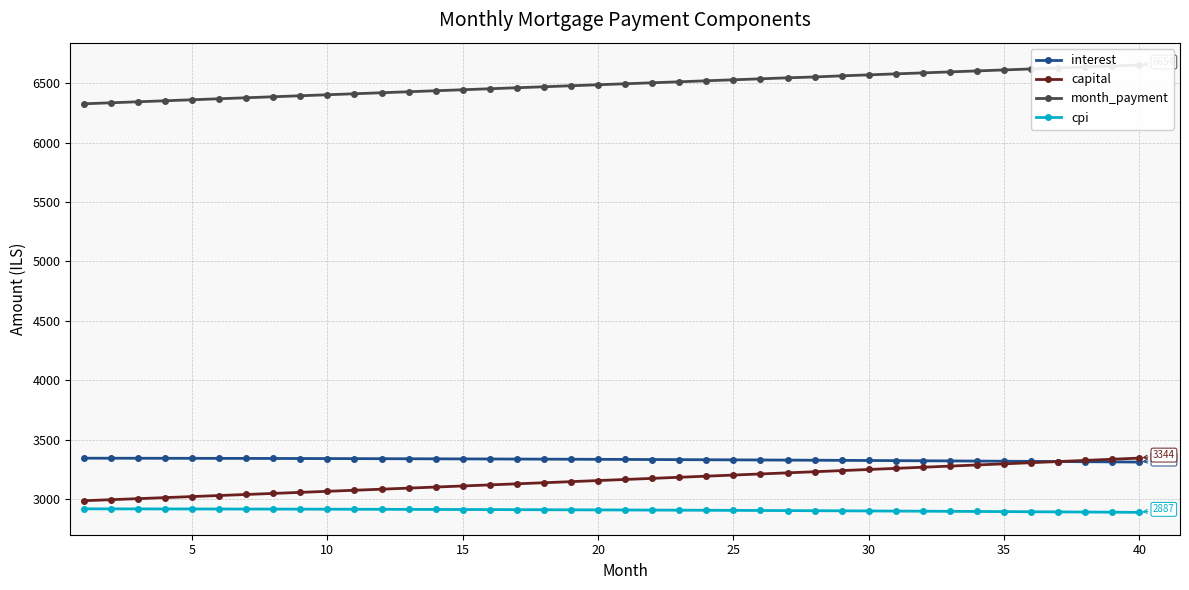

Reading left to right, what are all the values shown in this chart?

interest: 3343.1	3342.8	3342.6	3342.3	3342.0	3341.6	3341.2	3340.8	3340.4	3339.9	3339.4	3338.9	3338.3	3337.7	3337.1	3336.4	3335.7	3335.0	3334.2	3333.5	3332.6	3331.8	3330.9	3330.0	3329.0	3328.0	3327.0	3325.9	3324.8	3323.7	3322.6	3321.3	3320.1	3318.8	3317.5	3316.2	3314.8	3313.4	3312.0	3310.5
capital: 2984.9	2993.6	3002.3	3011.1	3019.8	3028.7	3037.5	3046.3	3055.2	3064.1	3073.1	3082.0	3091.0	3100.1	3109.1	3118.2	3127.2	3136.4	3145.5	3154.7	3163.9	3173.1	3182.4	3191.7	3201.0	3210.3	3219.7	3229.1	3238.5	3247.9	3257.4	3266.9	3276.4	3286.0	3295.6	3305.2	3314.8	3324.5	3334.2	3343.9
month_payment: 6327.9	6336.4	6344.9	6353.4	6361.8	6370.3	6378.7	6387.2	6395.6	6404.1	6412.5	6420.9	6429.4	6437.8	6446.2	6454.6	6463.0	6471.4	6479.8	6488.2	6496.5	6504.9	6513.3	6521.6	6530.0	6538.3	6546.7	6554.0	6563.3	6571.6	6579.9	6588.2	6596.5	6604.8	6613.1	6621.4	6629.6	6637.9	6646.1	6654.4
cpi: 2916.5	2916.2	2916.0	2915.7	2915.4	2915.1	2914.7	2914.3	2913.9	2913.5	2913.0	2912.5	2912.0	2911.5	2910.9	2910.3	2909.7	2909.0	2908.3	2907.6	2906.8	2906.1	2905.2	2904.4	2903.6	2902.7	2901.7	2900.8	2899.8	2898.8	2897.7	2896.7	2895.5	2894.4	2893.2	2892.0	2890.8	2889.5	2888.2	2886.9